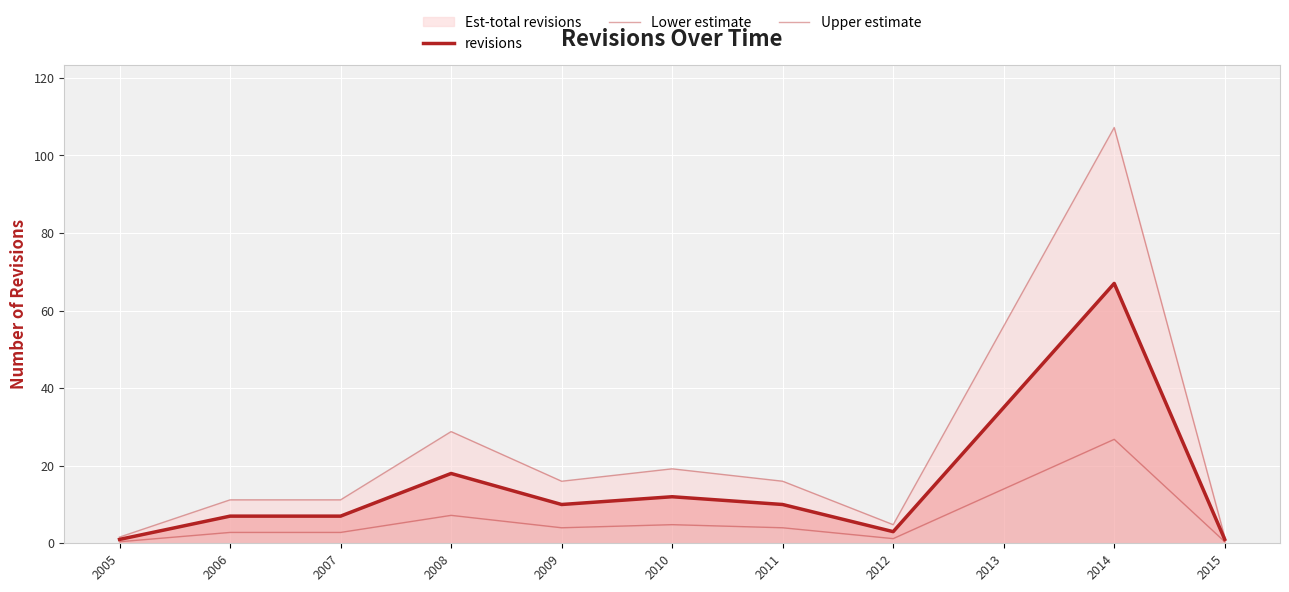

True or false: Upper estimate has a value of 11.2 at 2006.

True